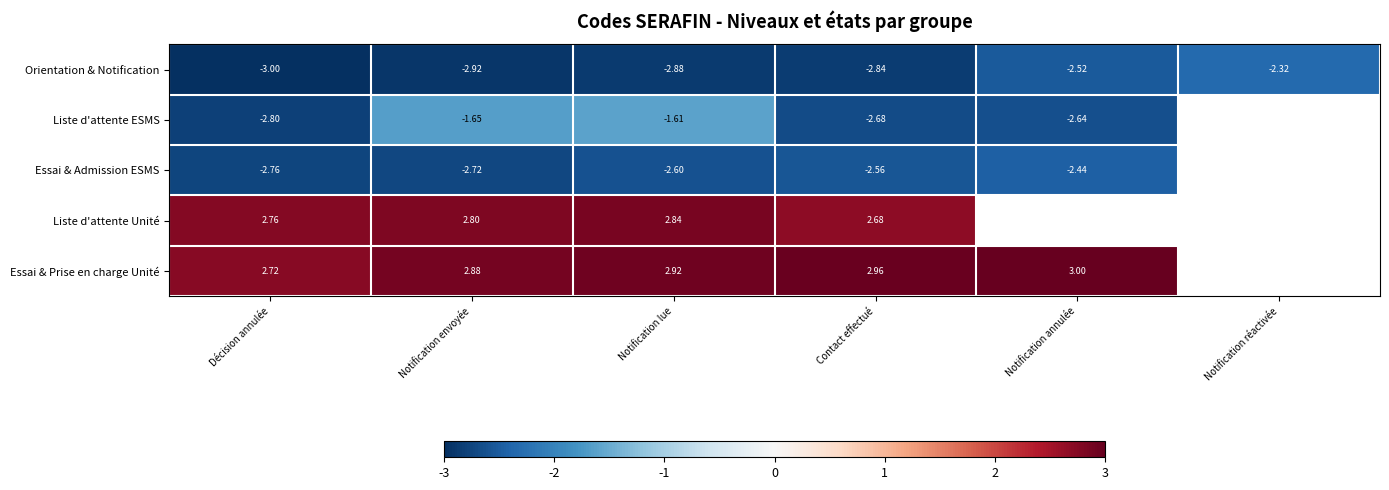

At Contact effectué, list the series in order from smallest to largest.

Orientation & Notification, Liste d'attente ESMS, Essai & Admission ESMS, Liste d'attente Unité, Essai & Prise en charge Unité